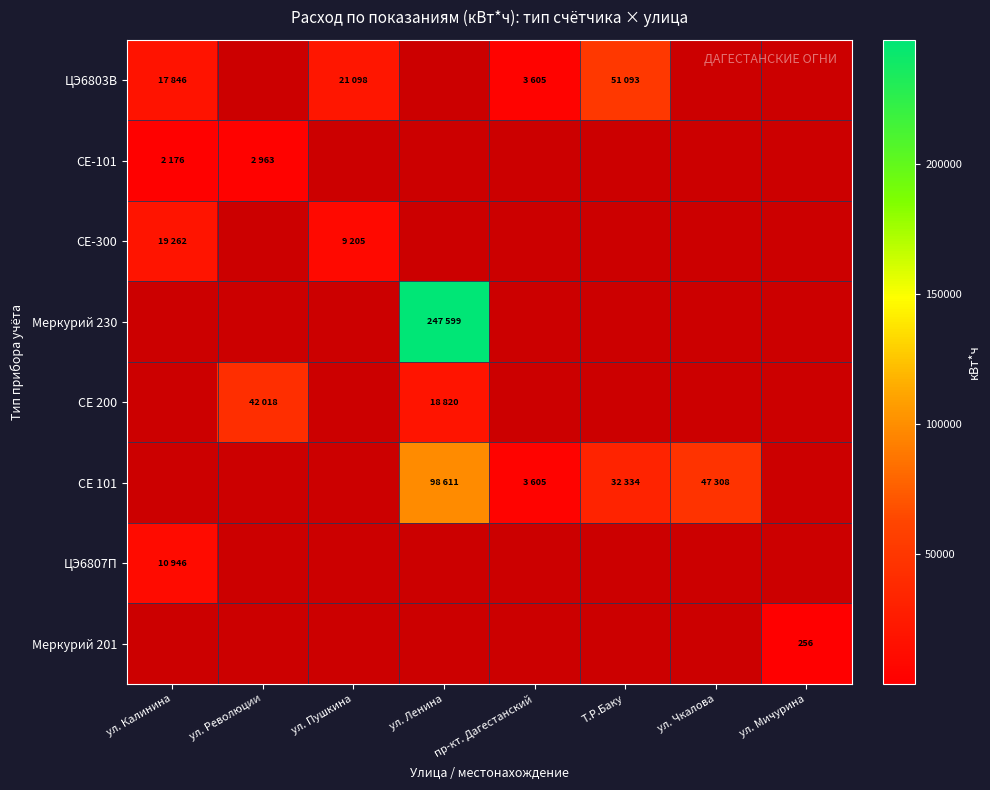

How many categories are shown in the chart?

8